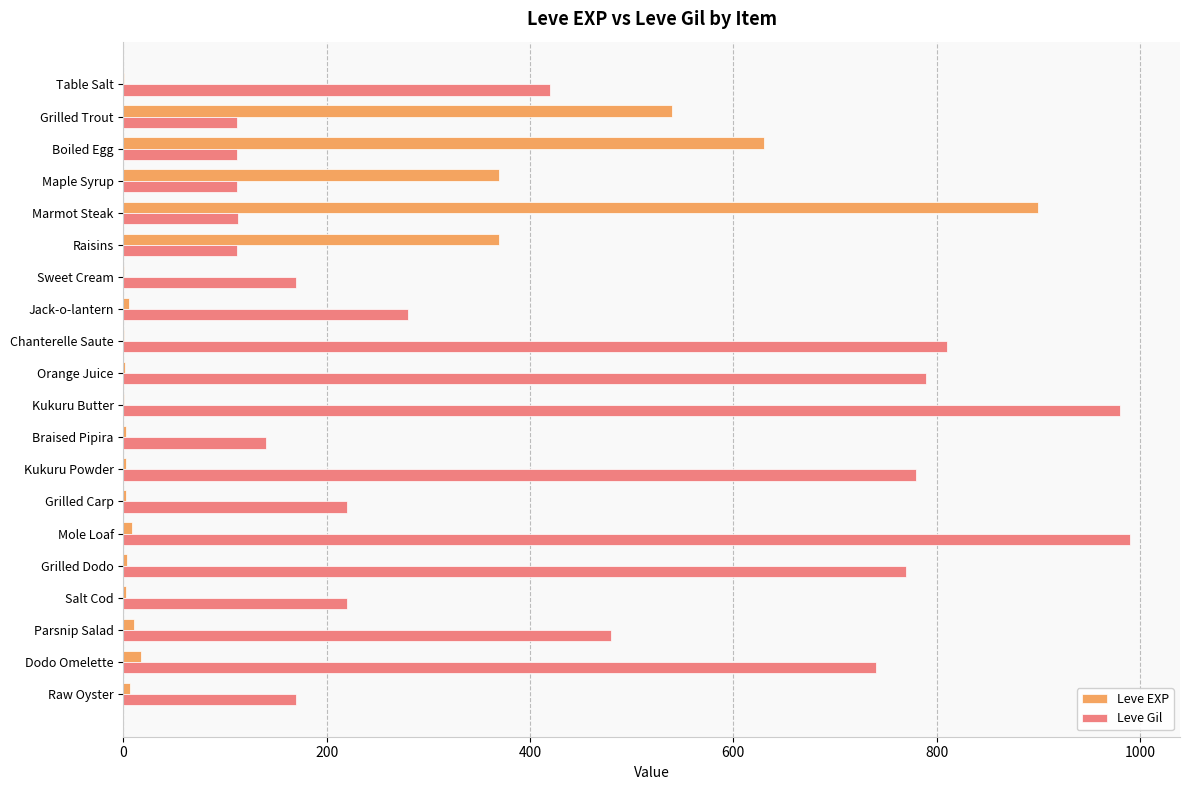

What is the maximum value for Leve Gil?

990